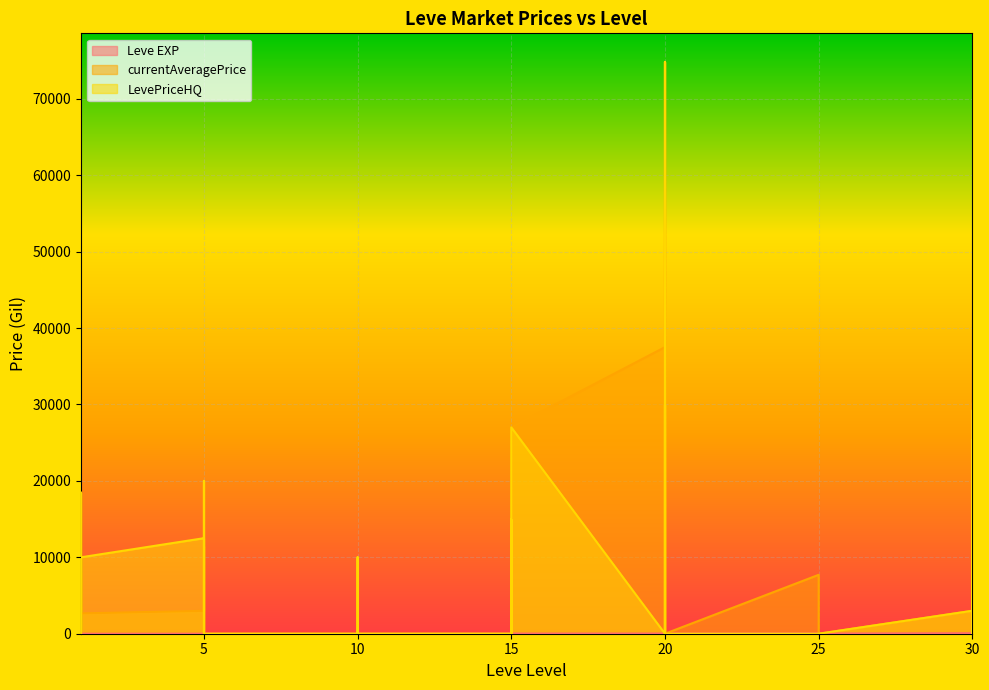

How many values in the Leve EXP series are below 20?

20